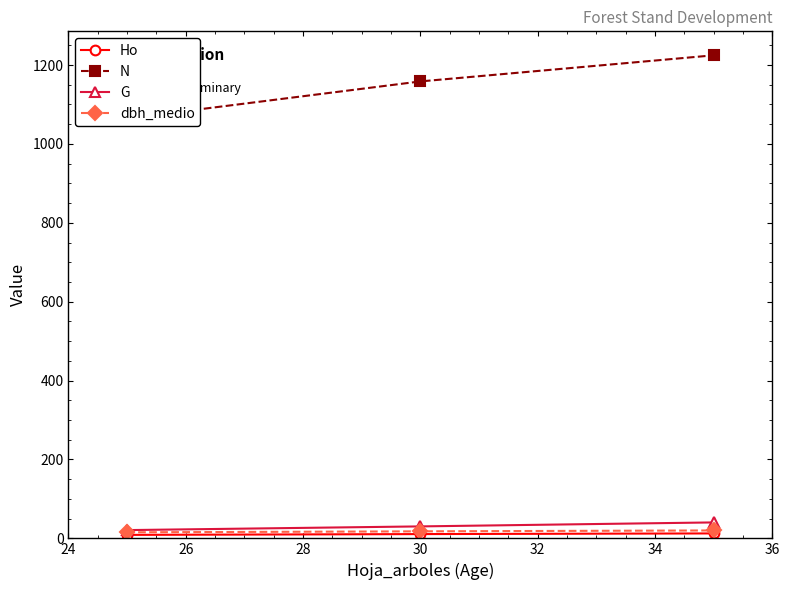

What are all the series names shown in the legend?

Ho, N, G, dbh_medio